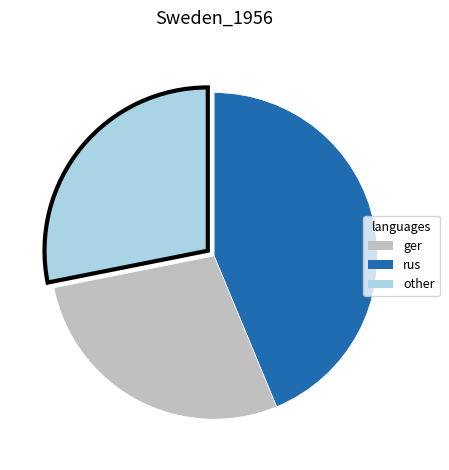

Count the number of slices in the pie.

3